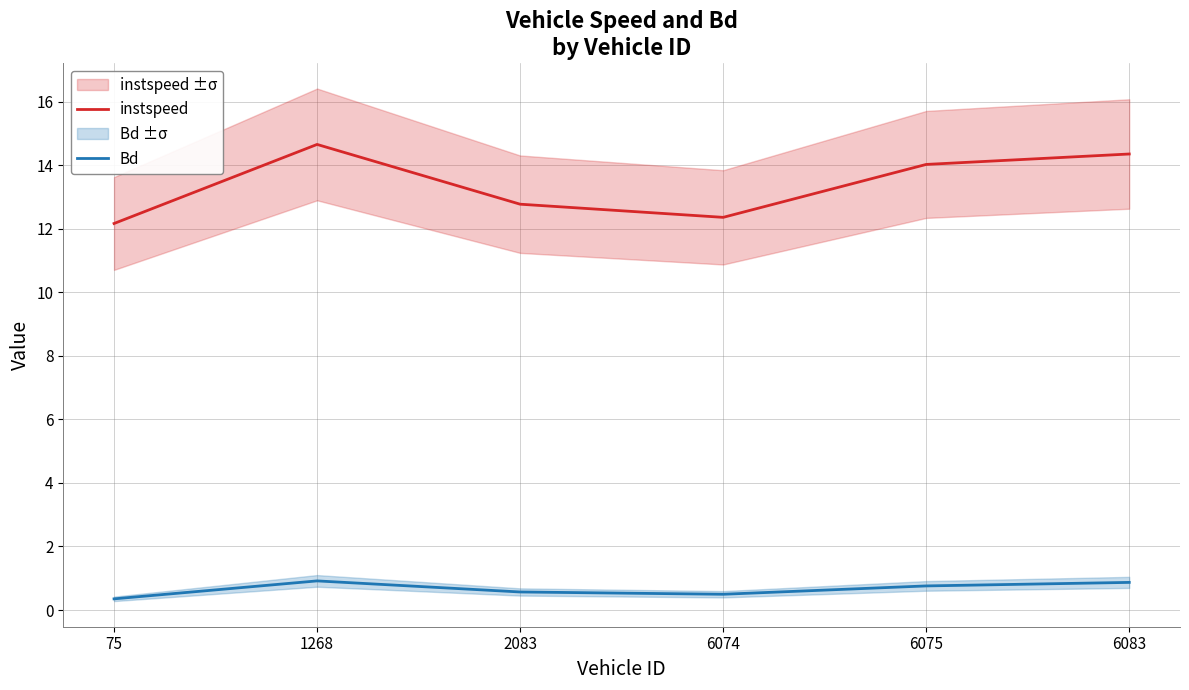

Does the chart display data point markers on the line(s)?

No